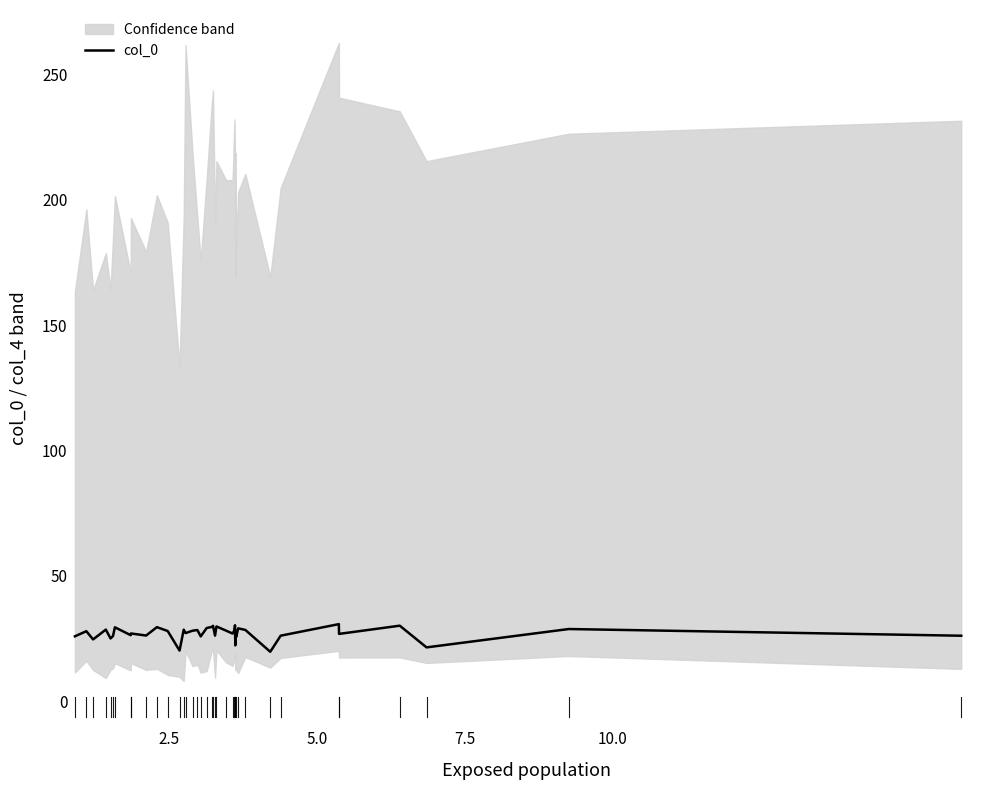

What is the value of the 32nd point from the left?

28.4